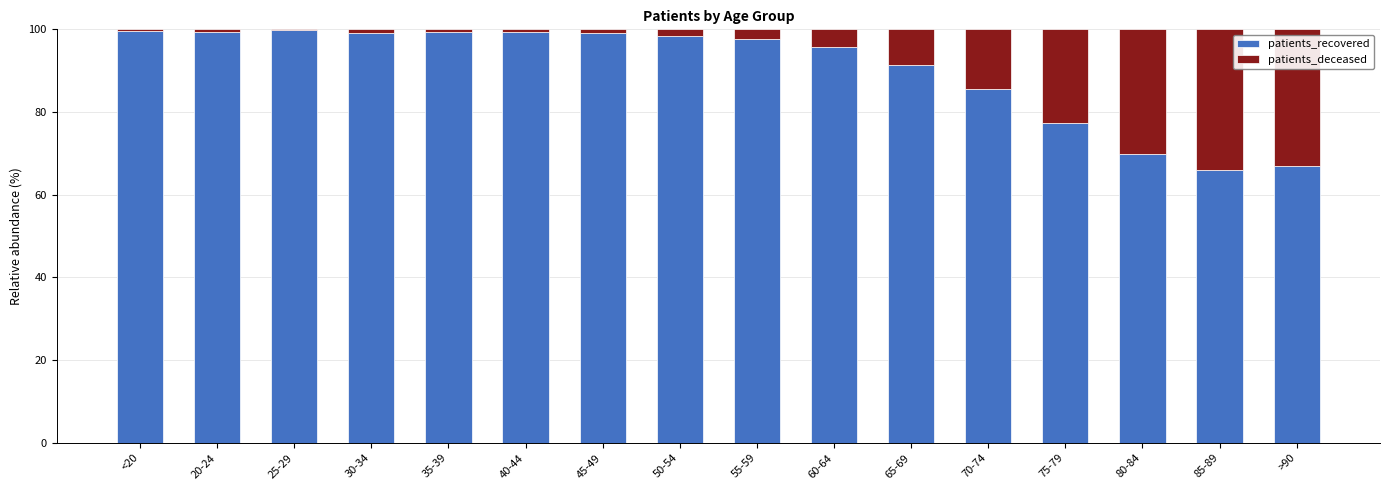

The value of patients_recovered at 70-74 is 118.6. True or false?

False